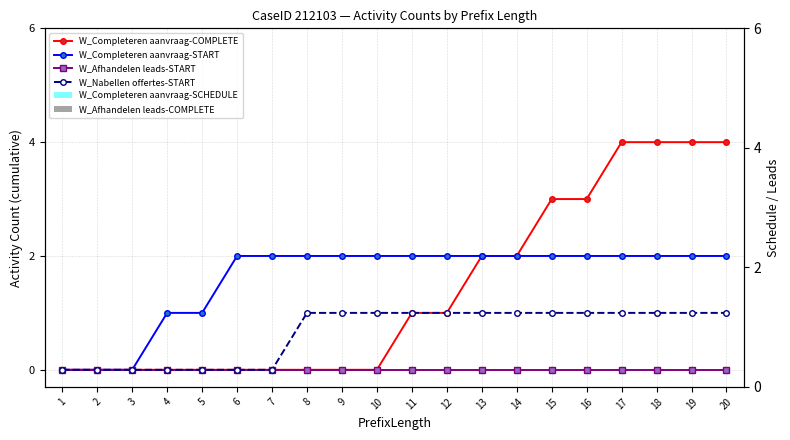

What is the sum of the W_Completeren aanvraag-START values at 11 and 12?

4